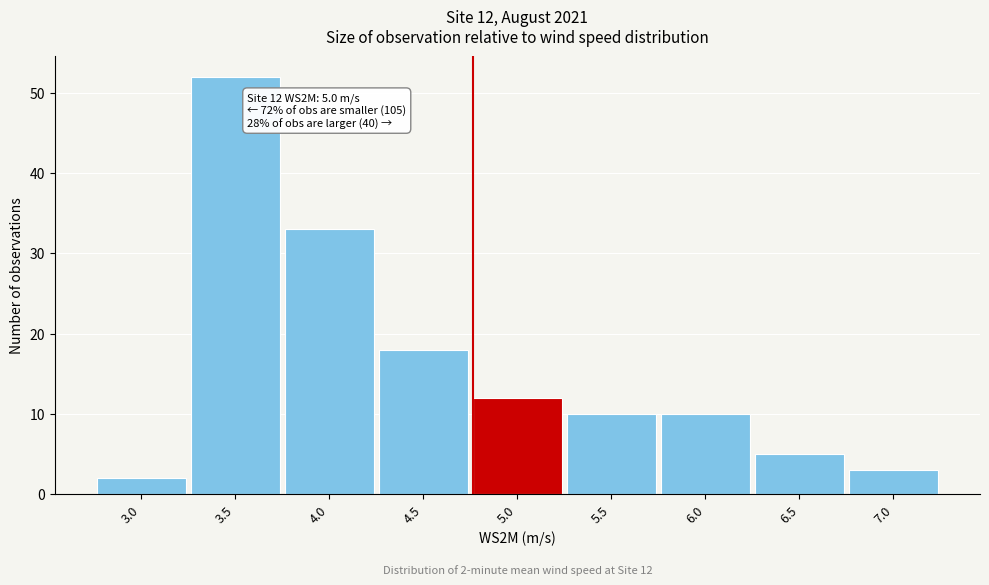

Reading left to right, list all the values displayed in this chart.

2	52	33	18	12	10	10	5	3